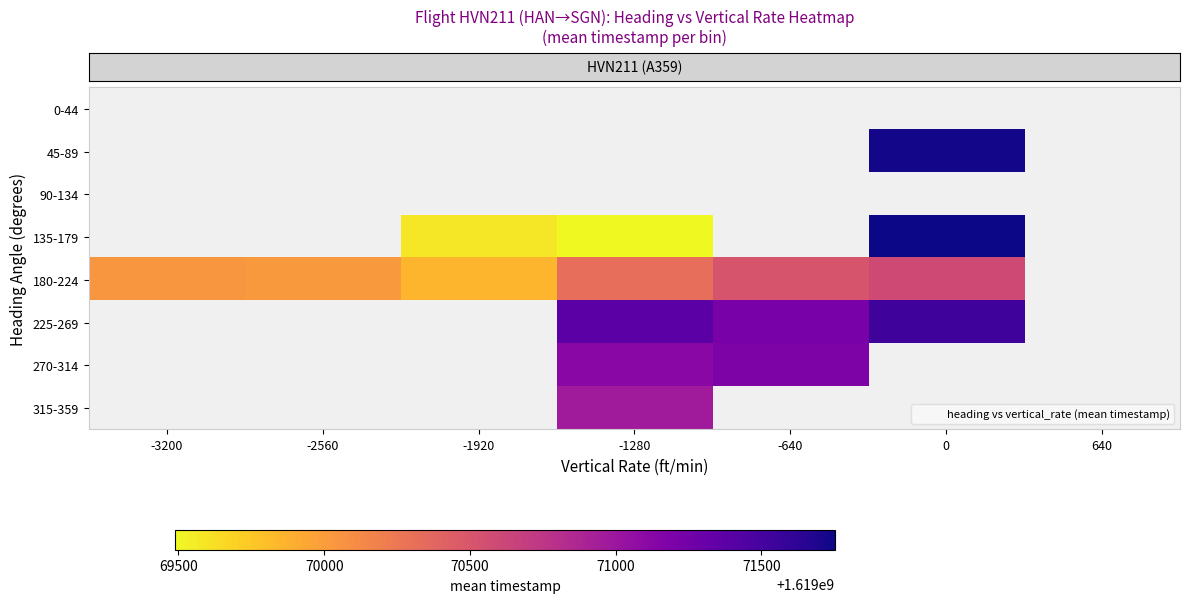

What is the maximum value shown in the chart?

1619071753.0